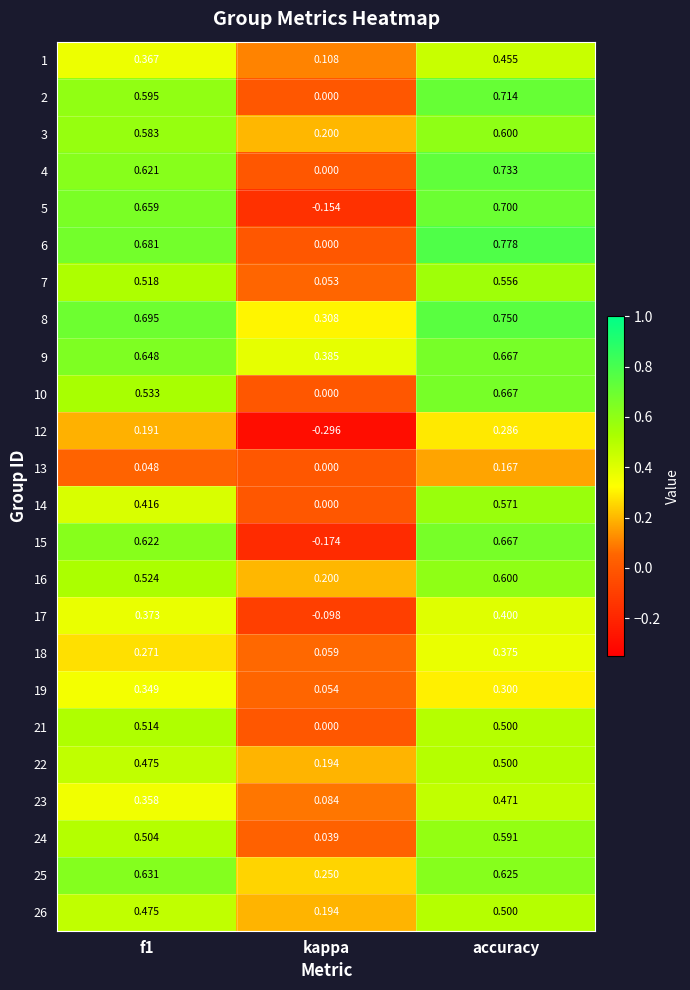

At which category does the chart reach its minimum across all series?

kappa